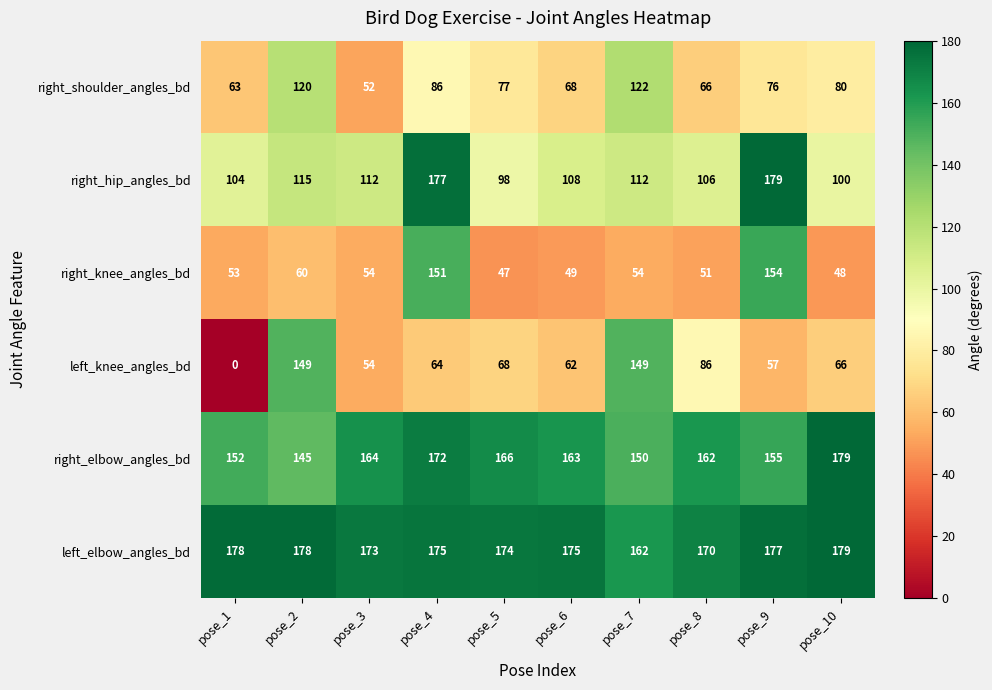

What value does the right_elbow_angles_bd series have at pose_10?

179